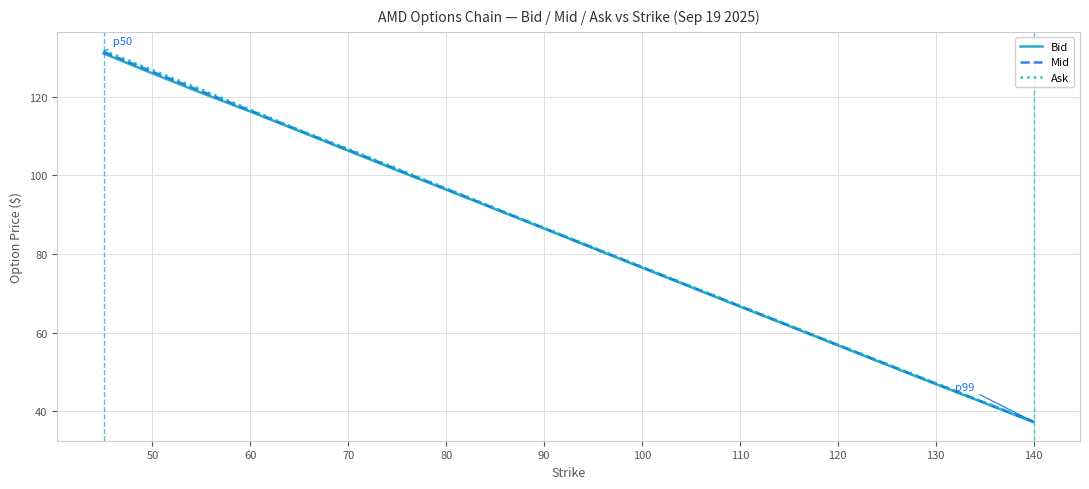

What is the lowest value of the Mid series?

37.4